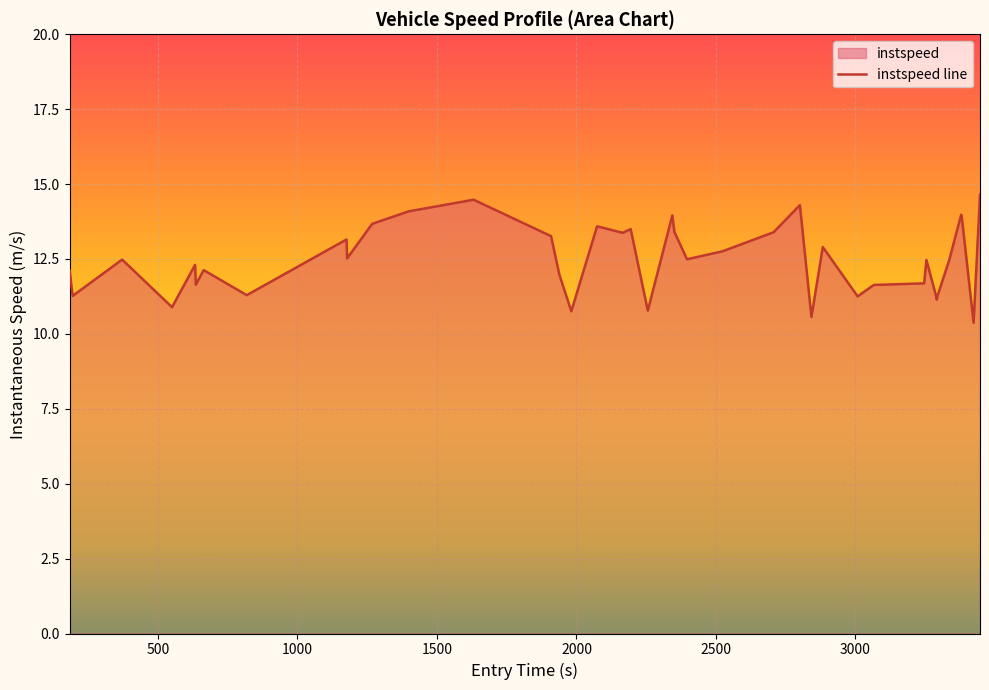

How many points are lower than both their immediate neighbors (excluding endpoints)?

13